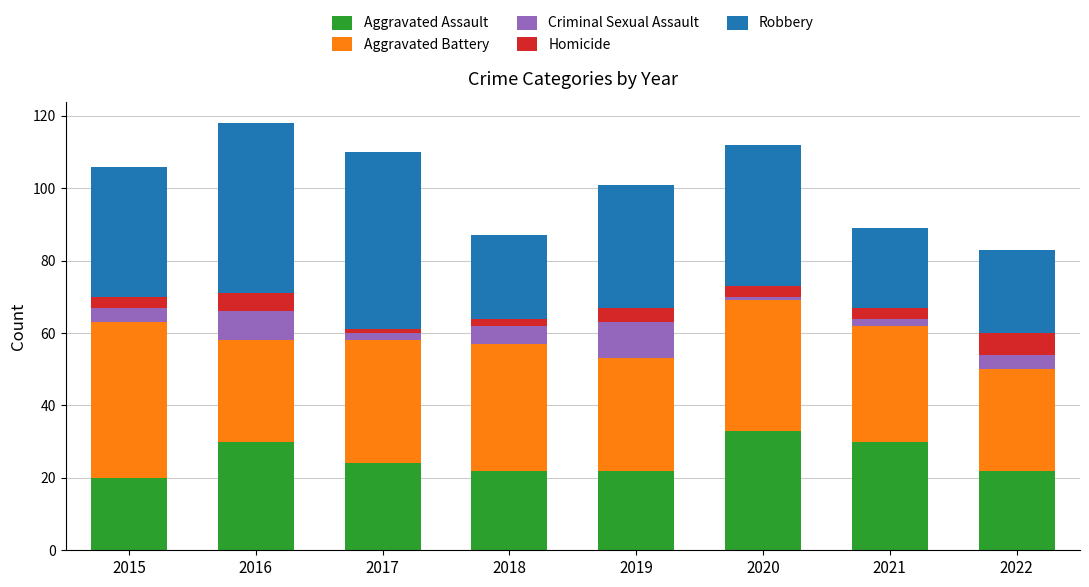

At which category is the sum across all series the highest?

2016